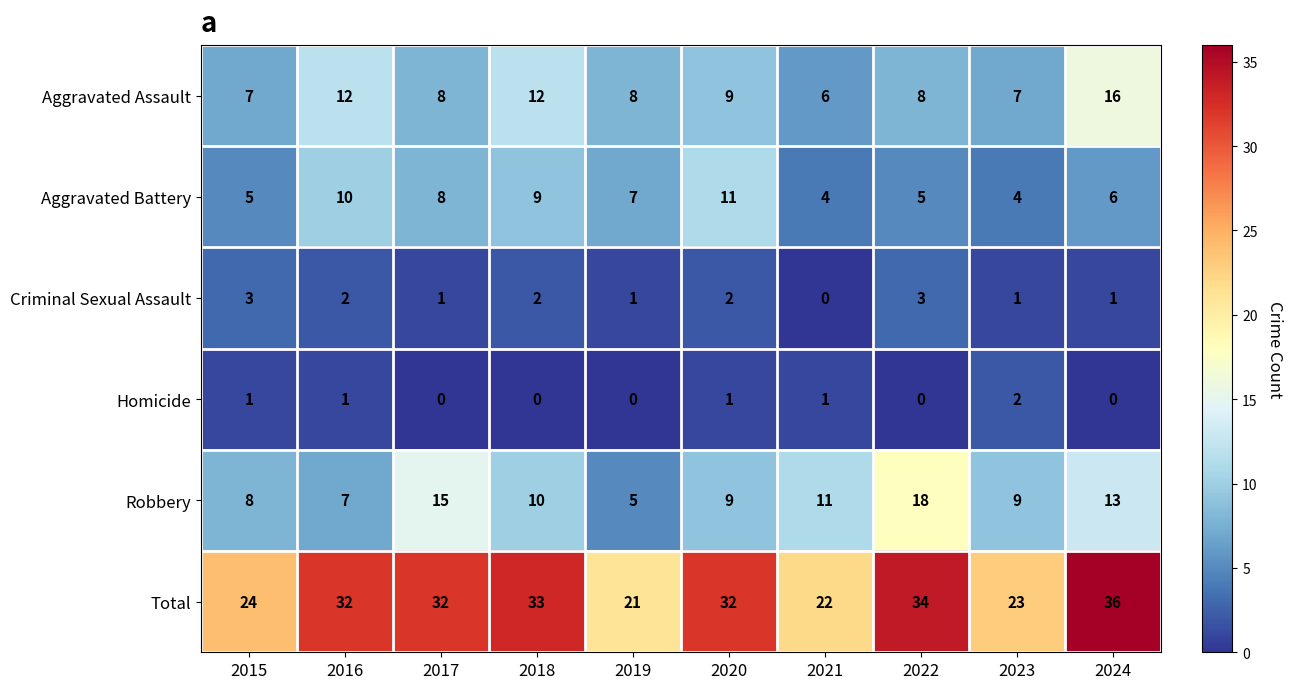

Which series has the largest total across all categories?

Total